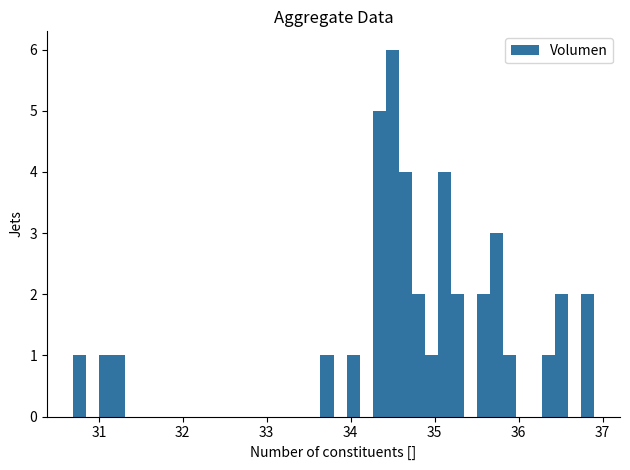

Around what value on the x-axis is the tallest bar? Give the approximate position of its centre, as read against the axis.

34.5